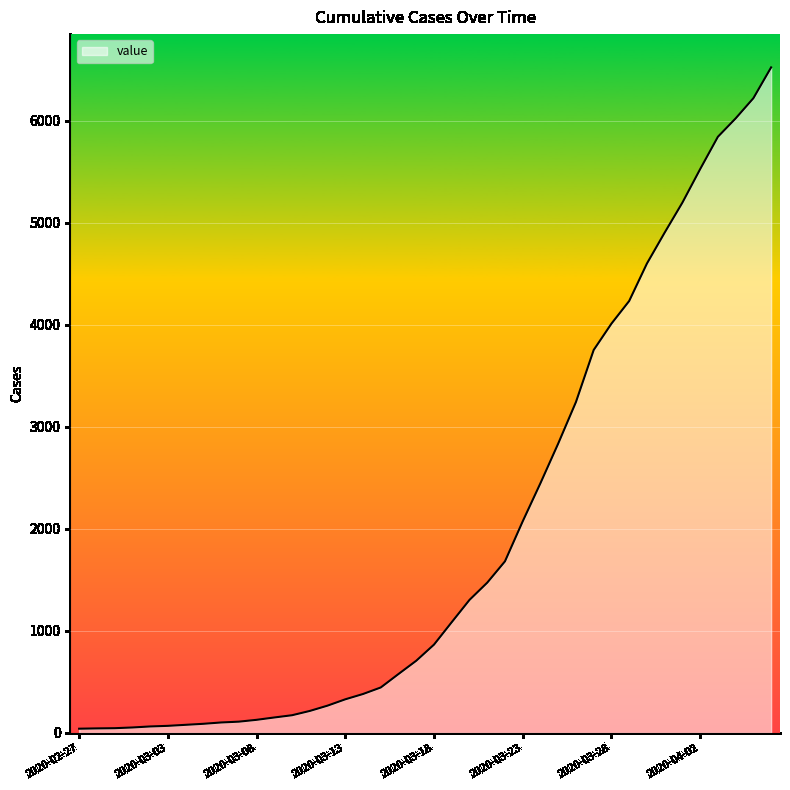

What is the greatest value displayed?

6522